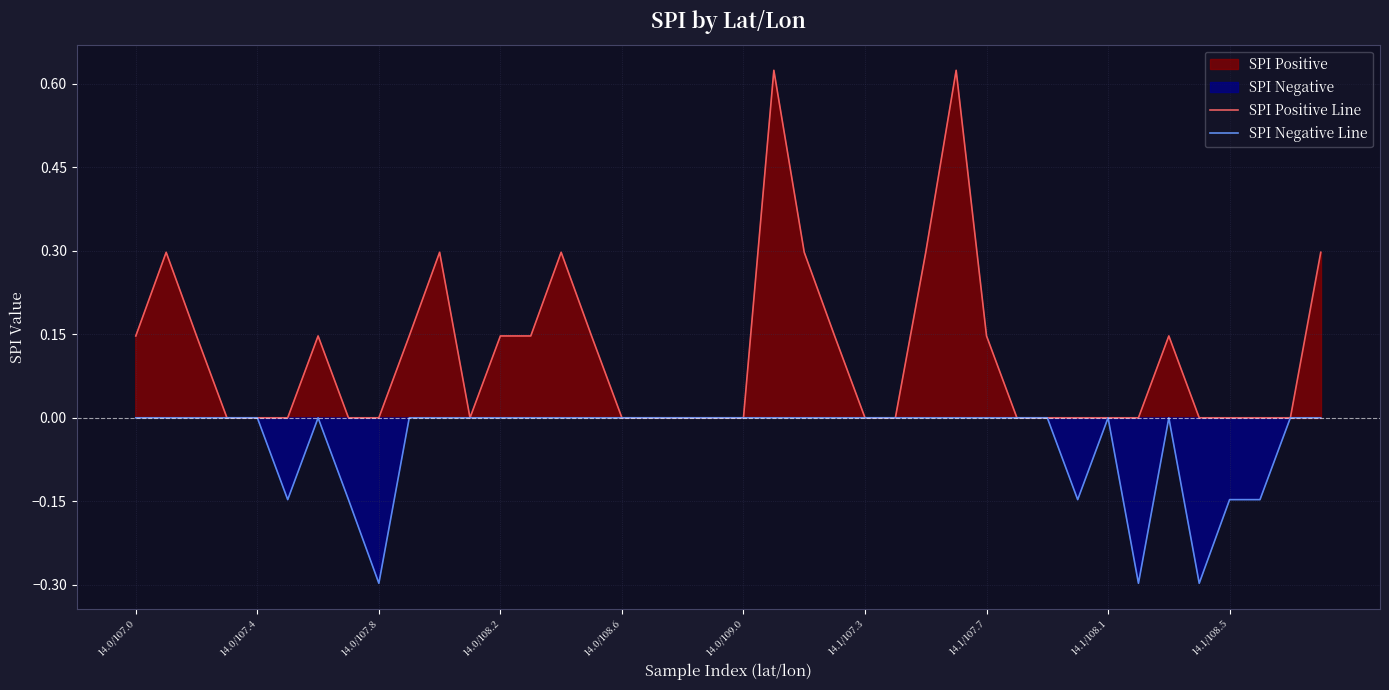

True or false: SPI Positive Line and SPI Negative Line intersect in this chart.

False